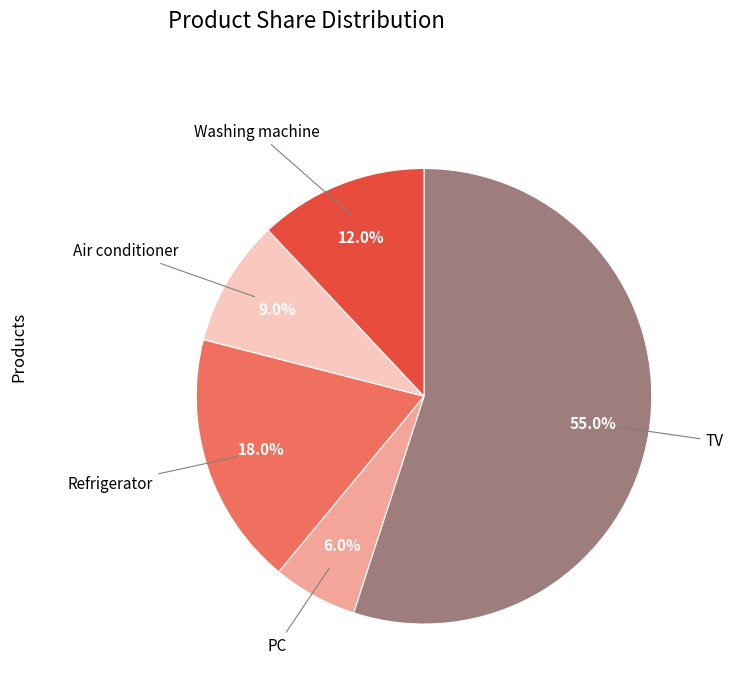

Is there a majority slice in this chart?

Yes